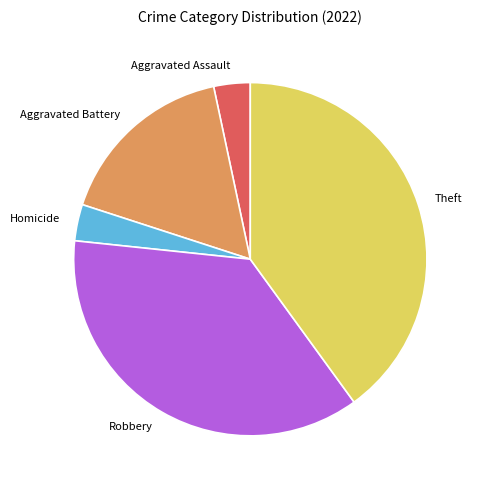

Between Robbery and Aggravated Assault, which is larger?

Robbery